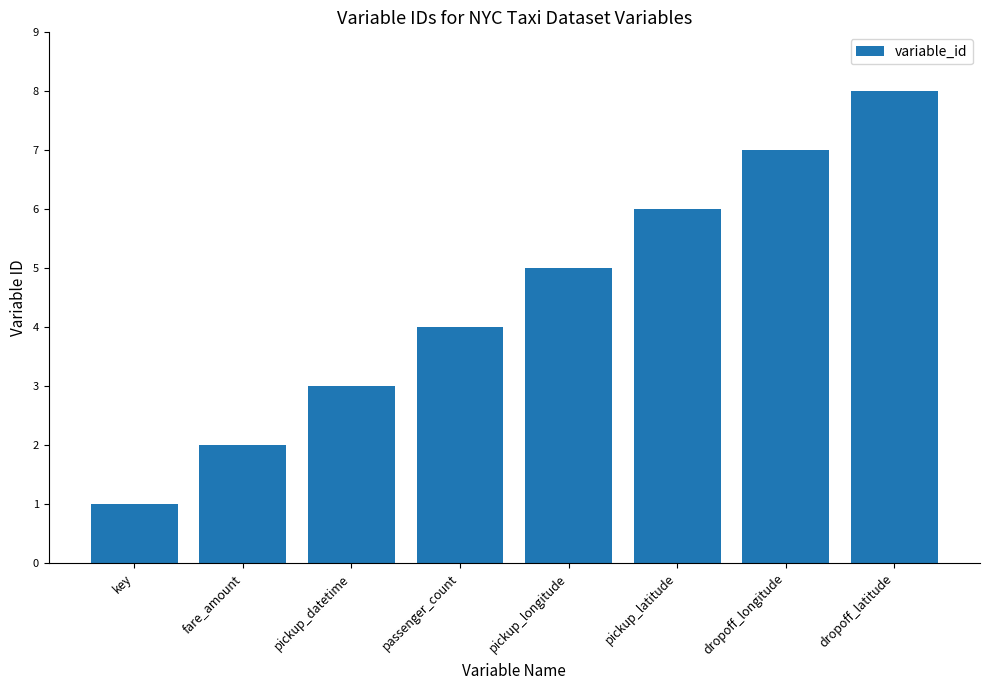

Which label corresponds to the smallest value in the chart?

key